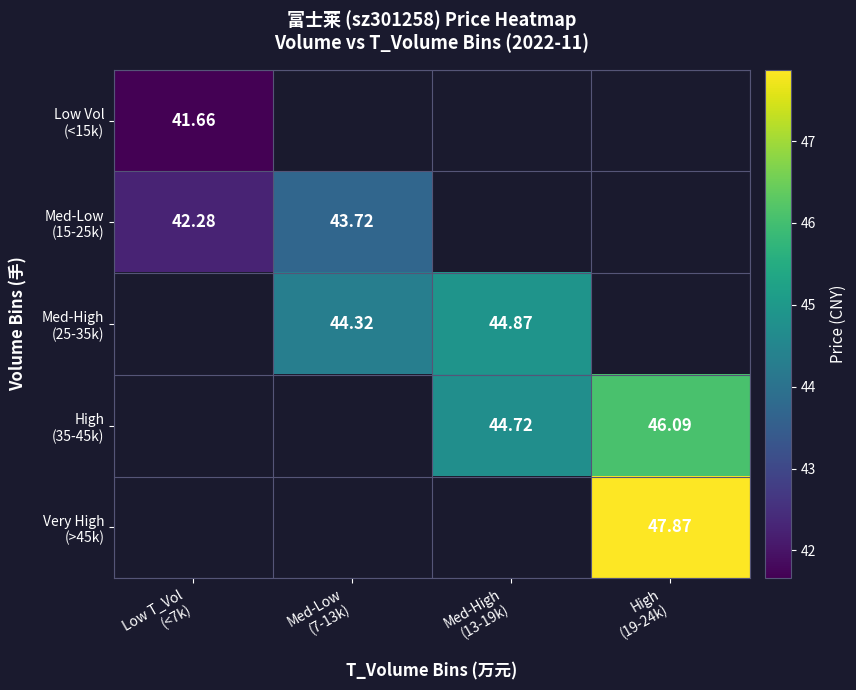

What is the difference between the highest and lowest values at Low T_Vol
(<7k)?

0.6